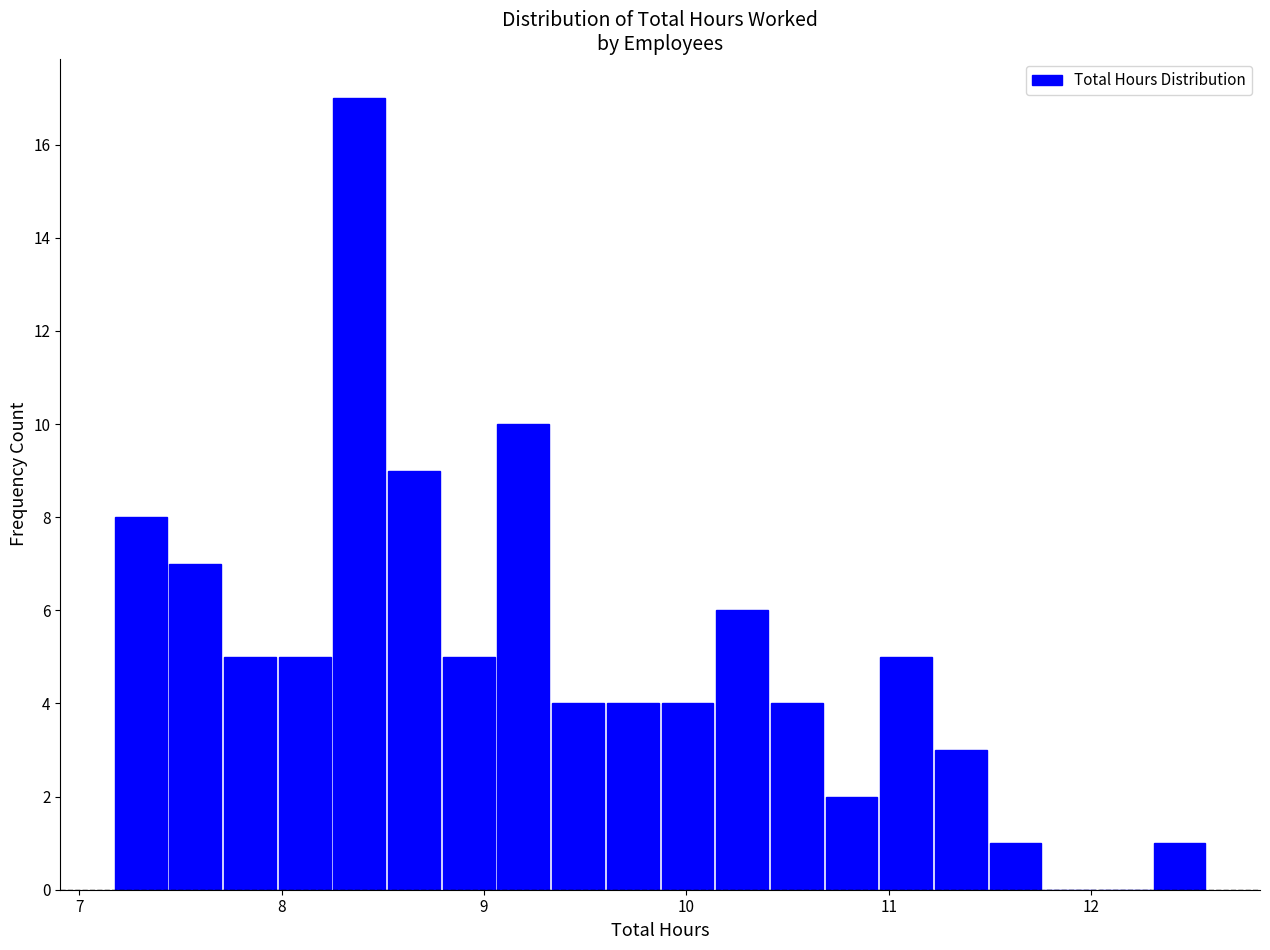

Around what value on the x-axis is the tallest bar? Give the approximate position of its centre, as read against the axis.

8.4